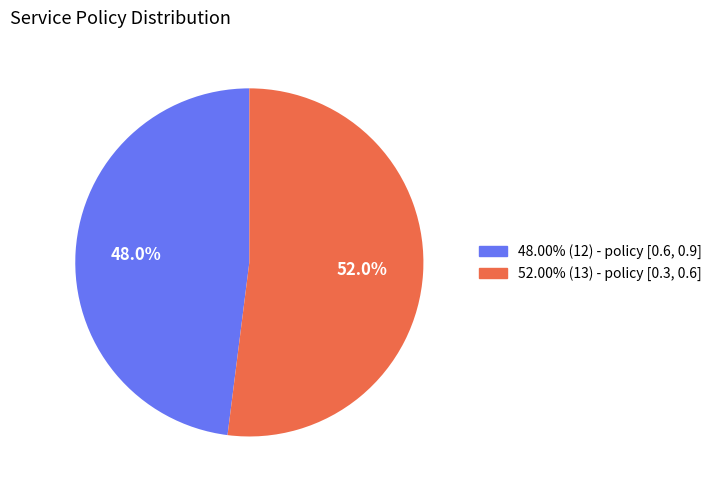

Is there a majority slice in this chart?

Yes